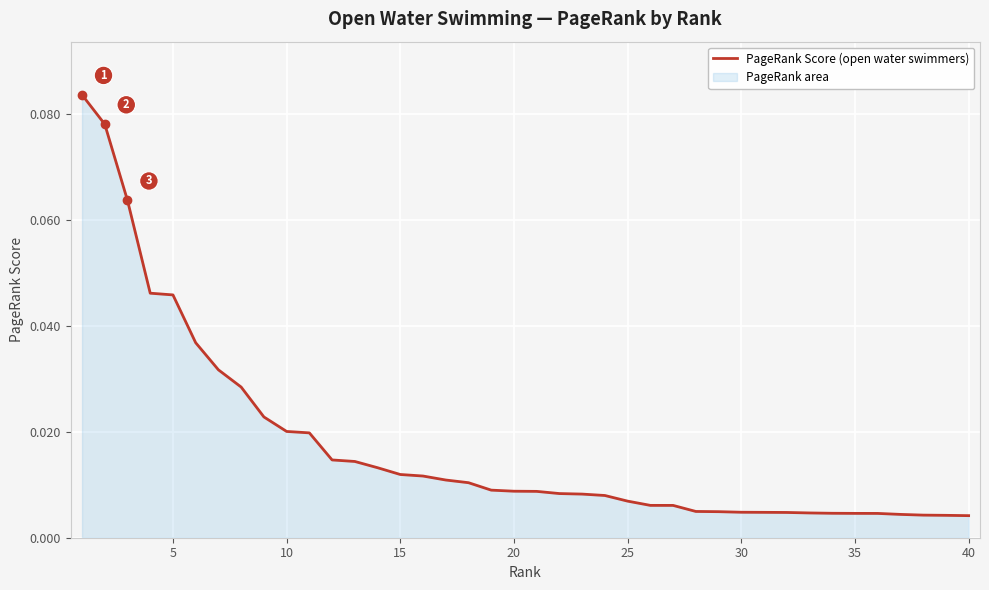

The value at 17 is 0.0. True or false?

True